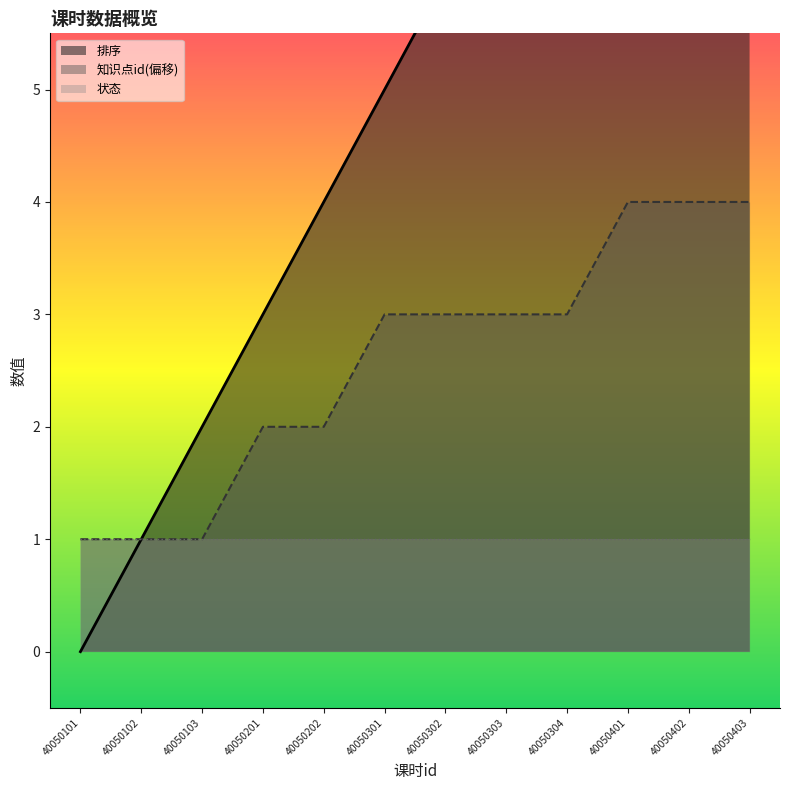

What is the maximum value for 知识点id?

4